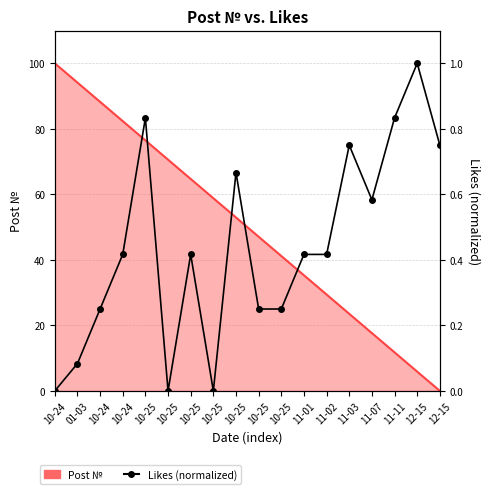

True or false: the data shows 0.8 at 10-25.

True